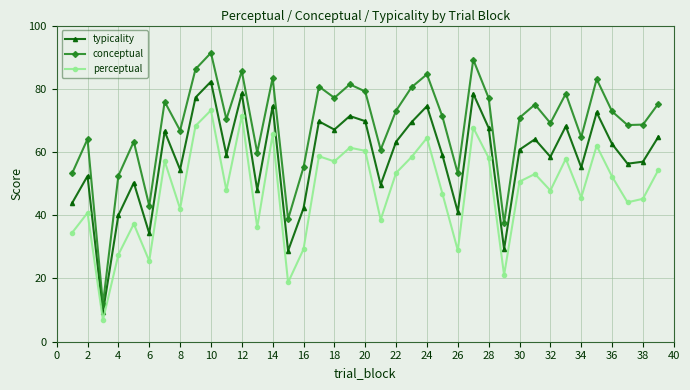

True or false: typicality and perceptual cross at least once.

False